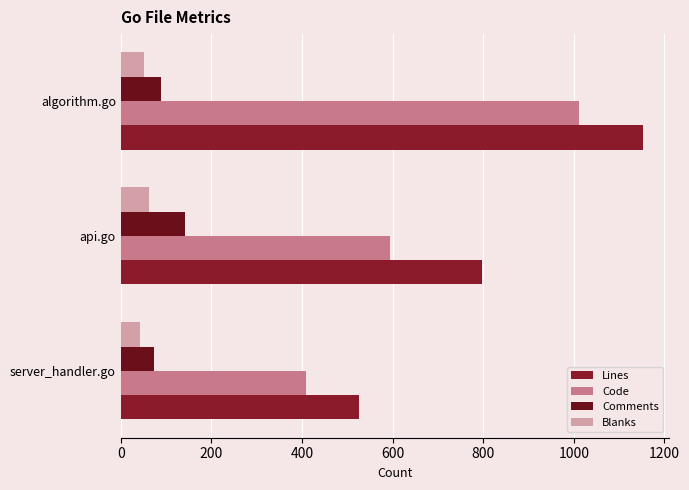

What are all the series names shown in the legend?

Lines, Code, Comments, Blanks